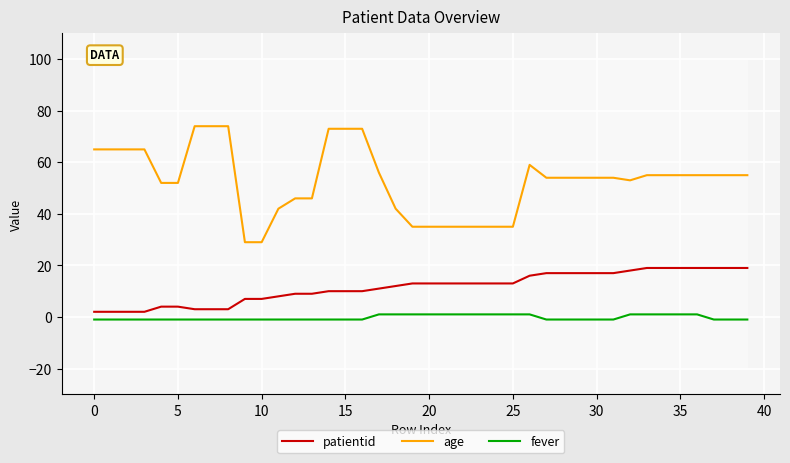

What are all the series names shown in the legend?

patientid, age, fever